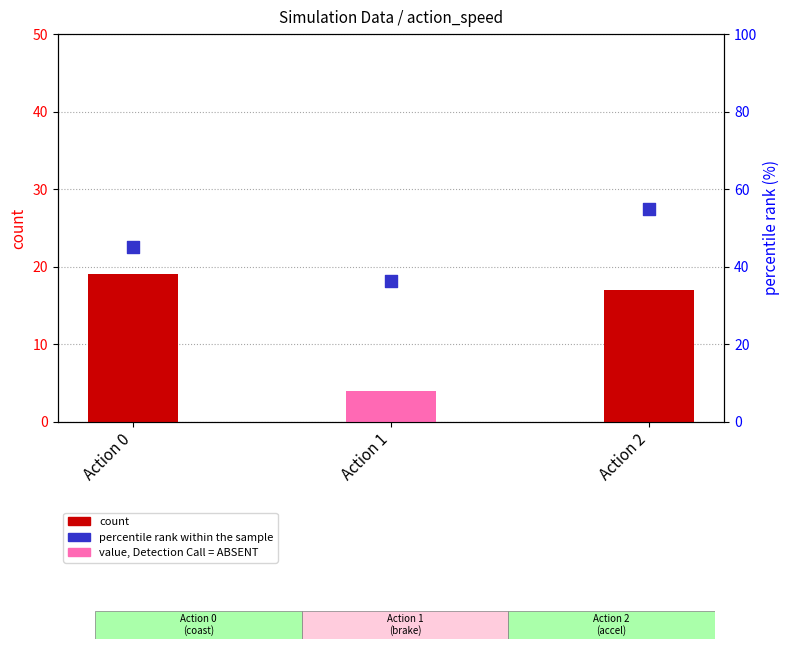

Which series contains the highest Y value?

percentile rank within sample